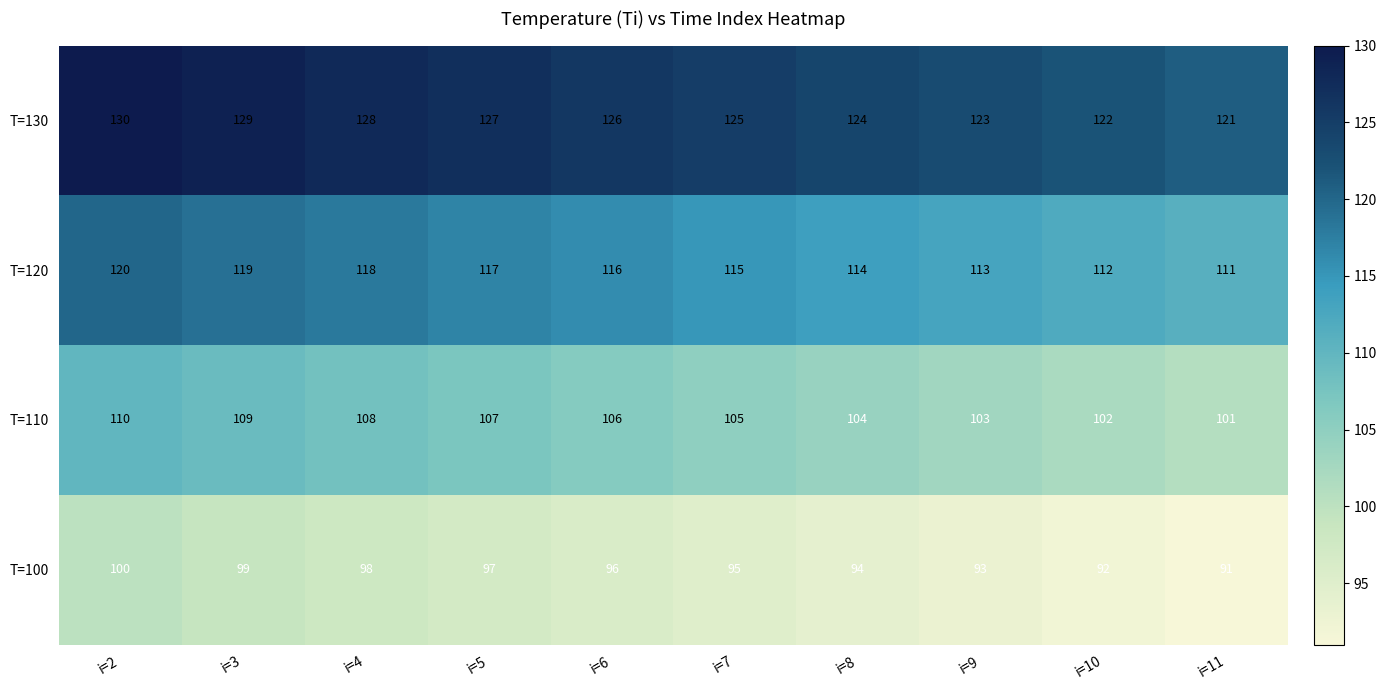

What is the difference between the highest and lowest values at i=8?

30